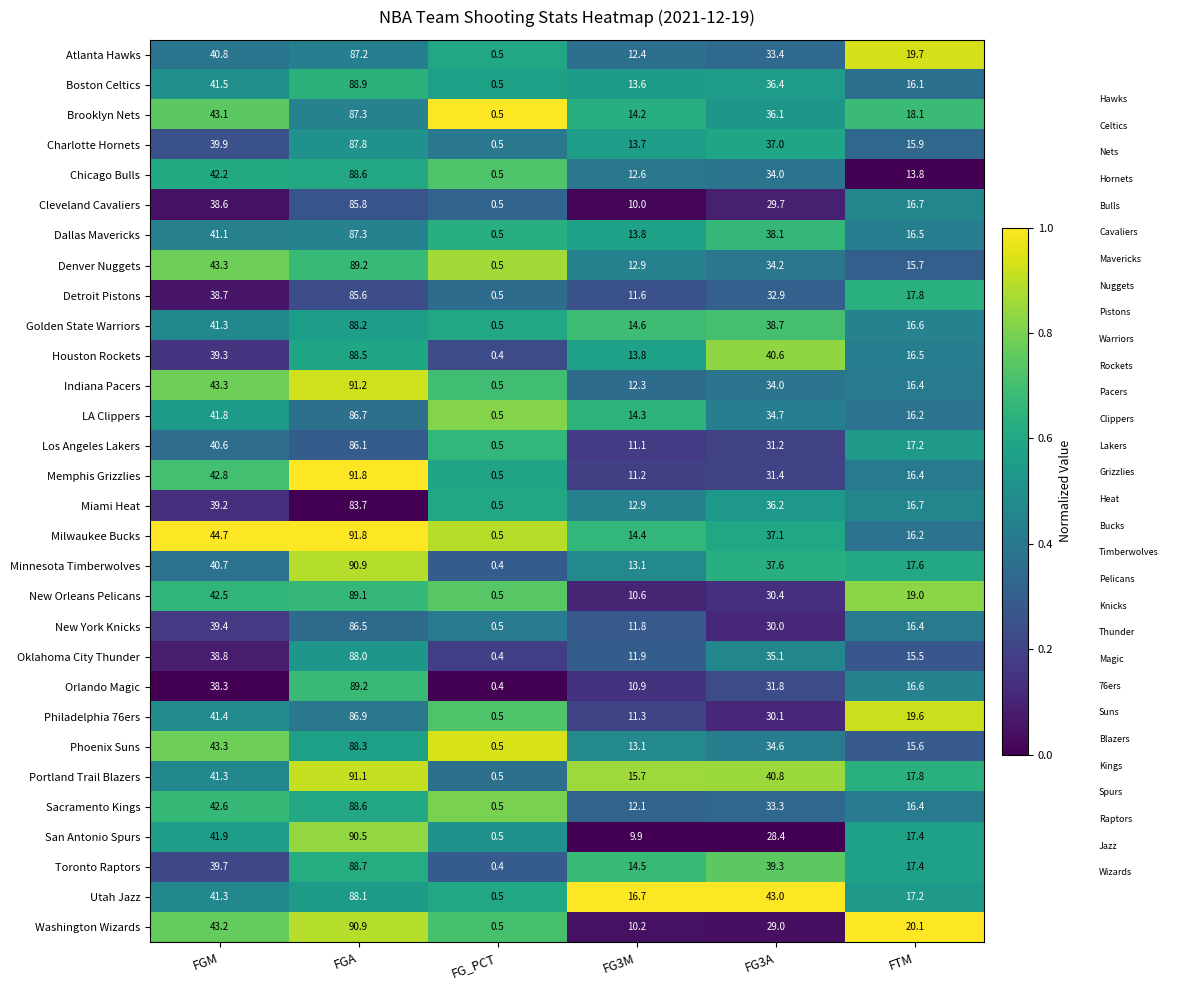

At which category is the sum across all series the highest?

FGA